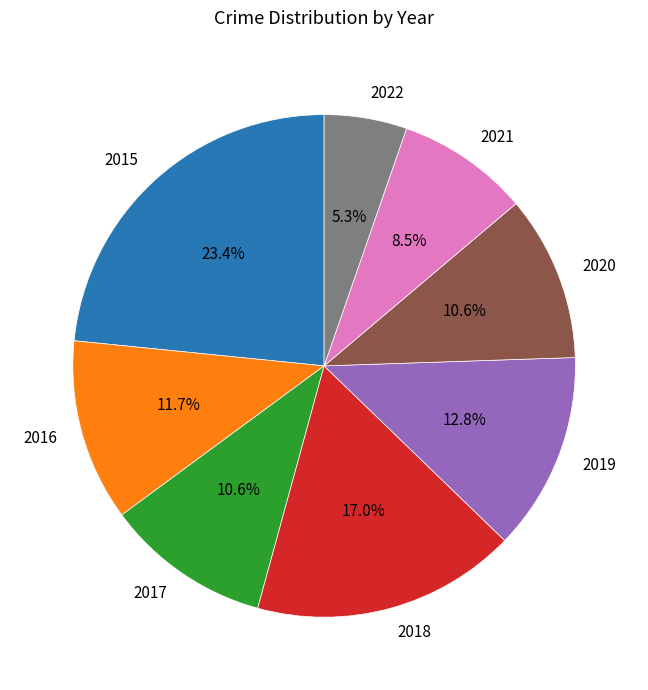

Does 2015 account for over 50% of the chart?

No